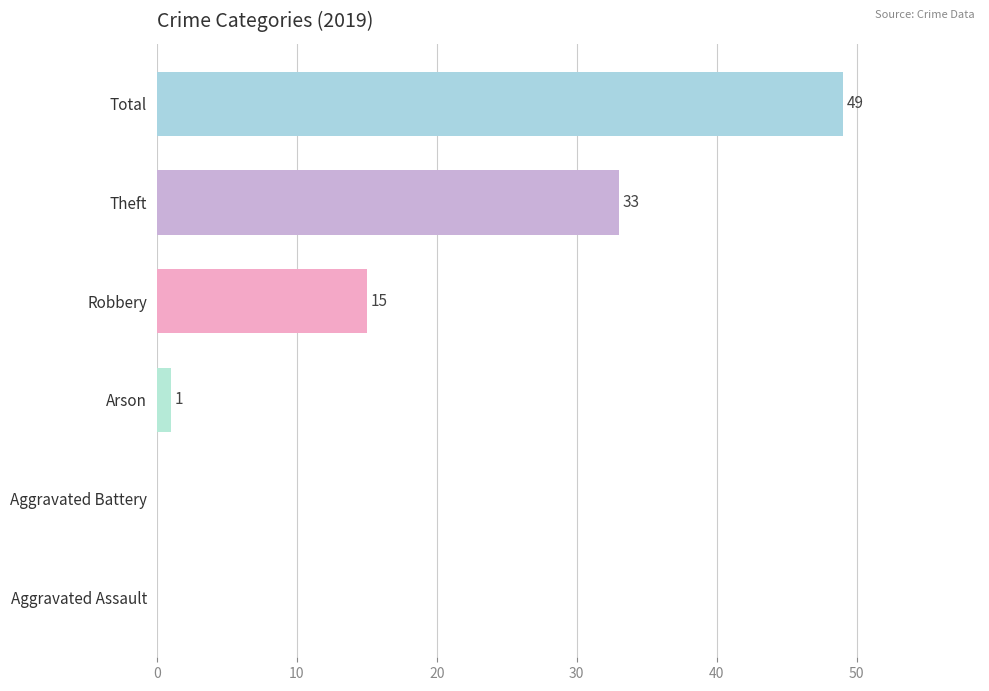

What is the sum of all values?

98